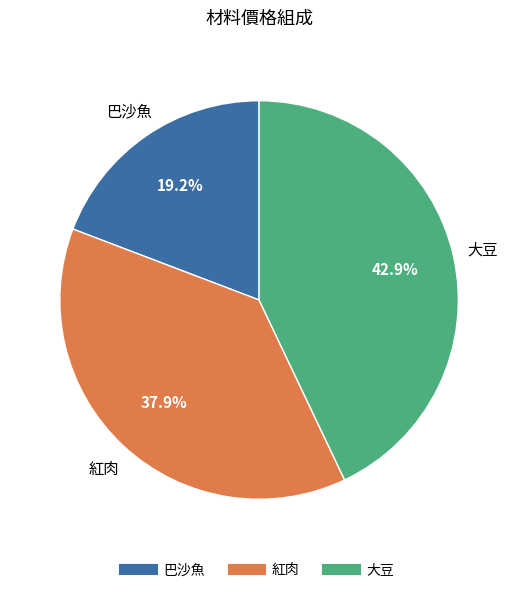

What is the total percentage of 大豆 and 巴沙魚?

62.1%